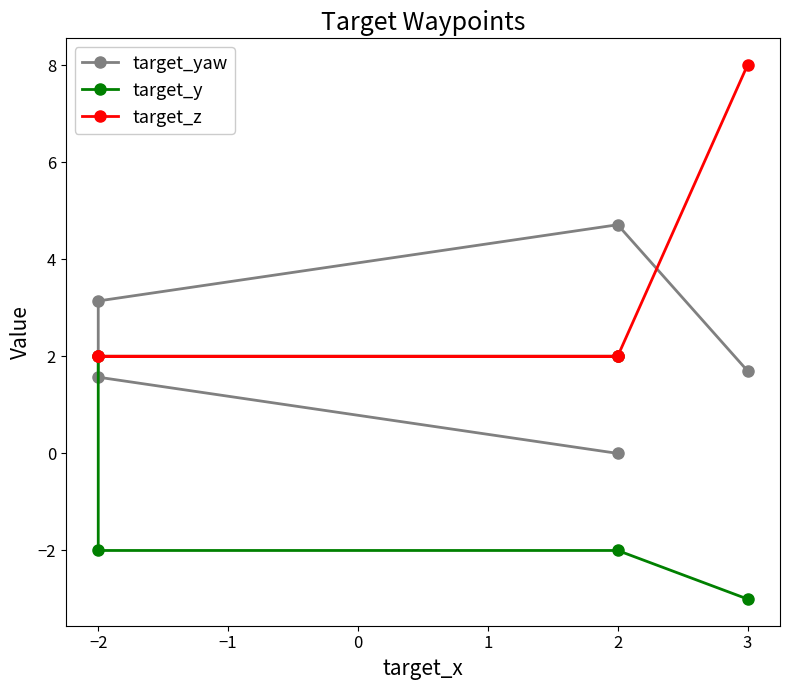

Count the number of categories in the chart.

5